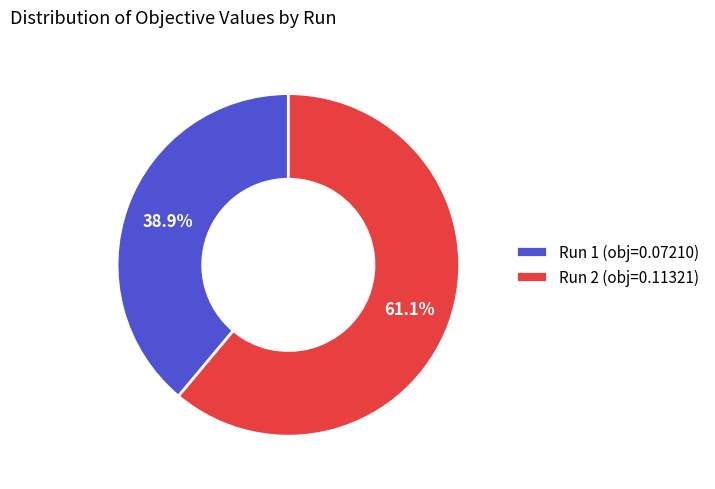

To the nearest percent, what portion does Run 2 represent?

61%